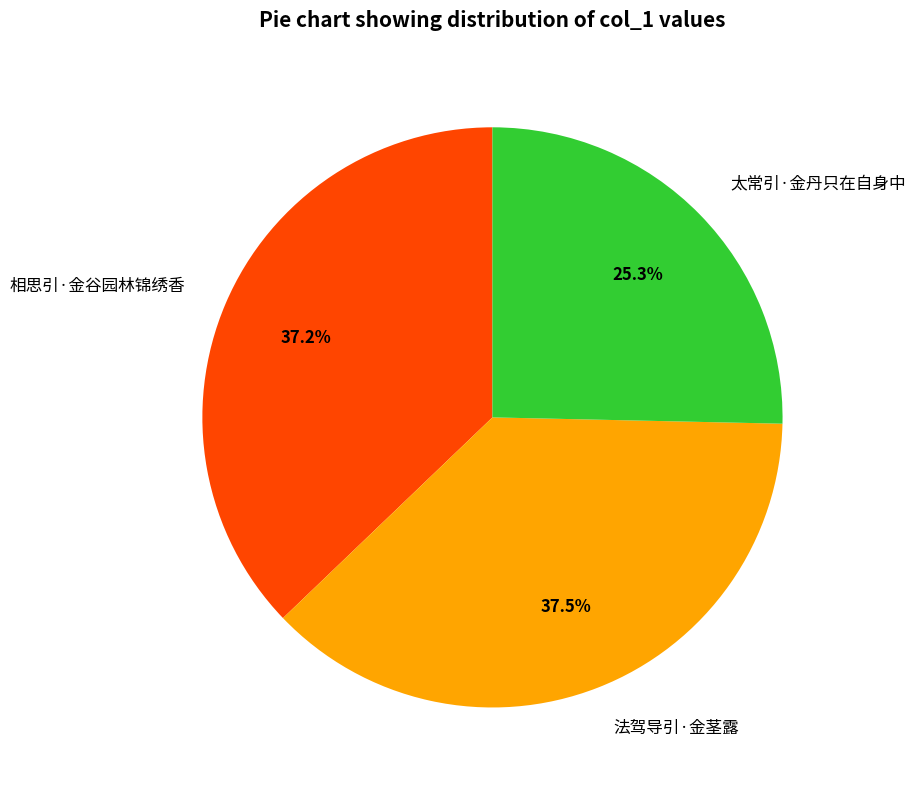

Which category has the smallest portion of the pie?

太常引·金丹只在自身中